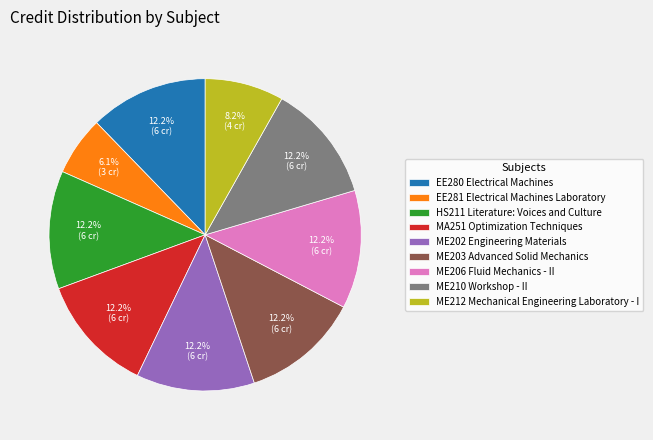

What portion of the pie excludes HS211 Literature: Voices and Culture?

87.8%